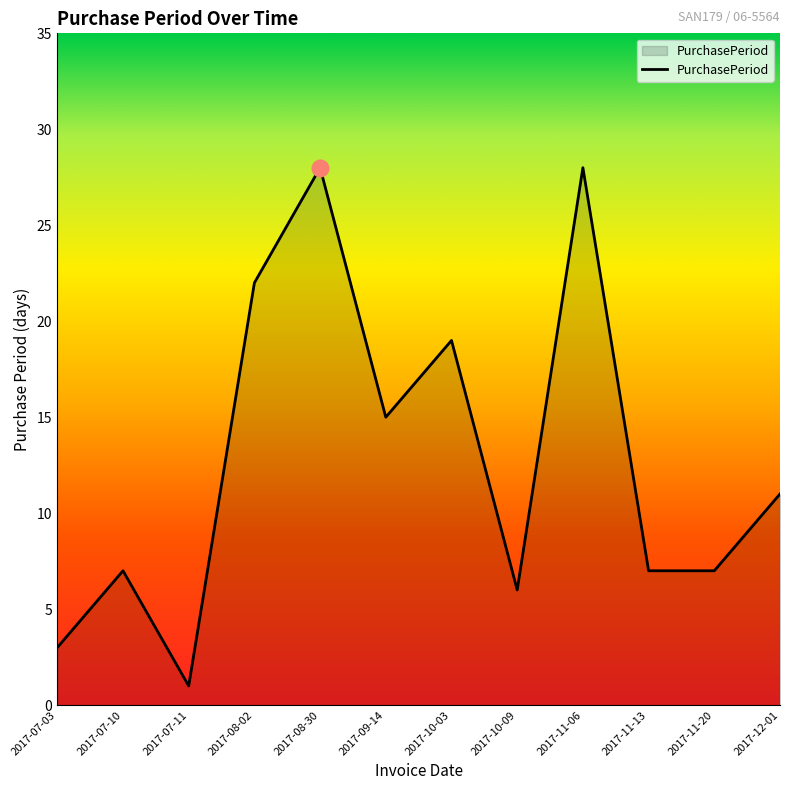

True or false: there are more than 0 points higher than both neighbors.

True